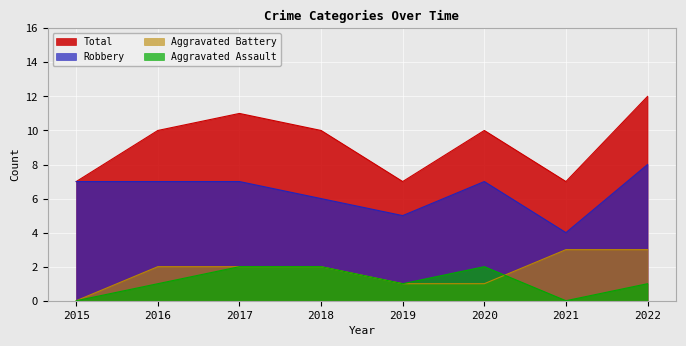

Rank the categories by Aggravated Battery value from highest to lowest.

2021, 2022, 2016, 2017, 2018, 2019, 2020, 2015